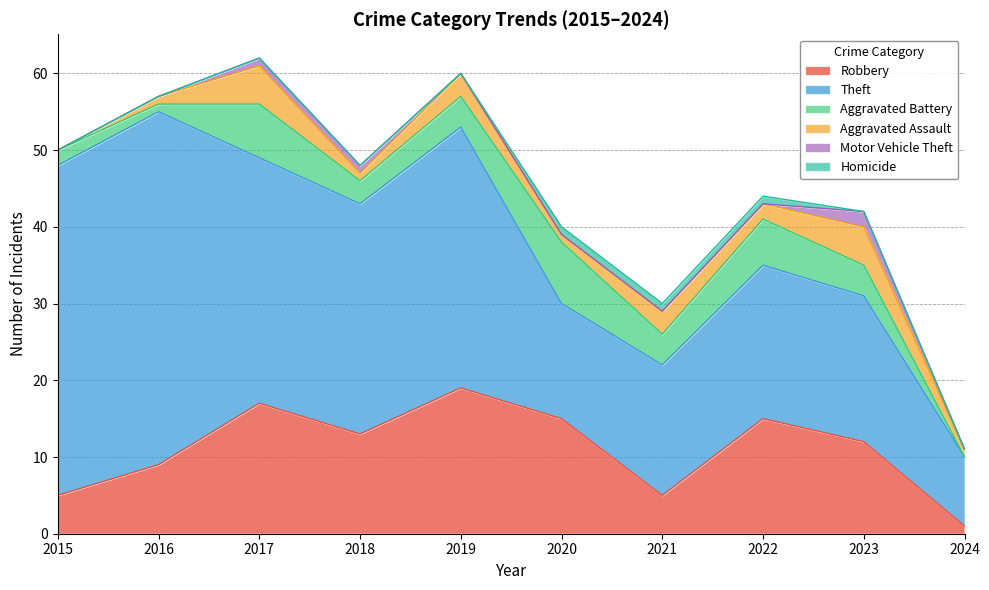

The Aggravated Battery series shows 8 at 2020. True or false?

True